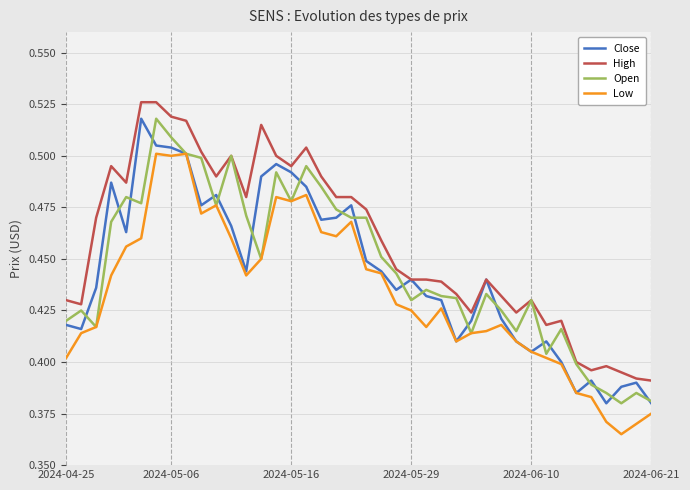

Which series has the largest total across all categories?

High